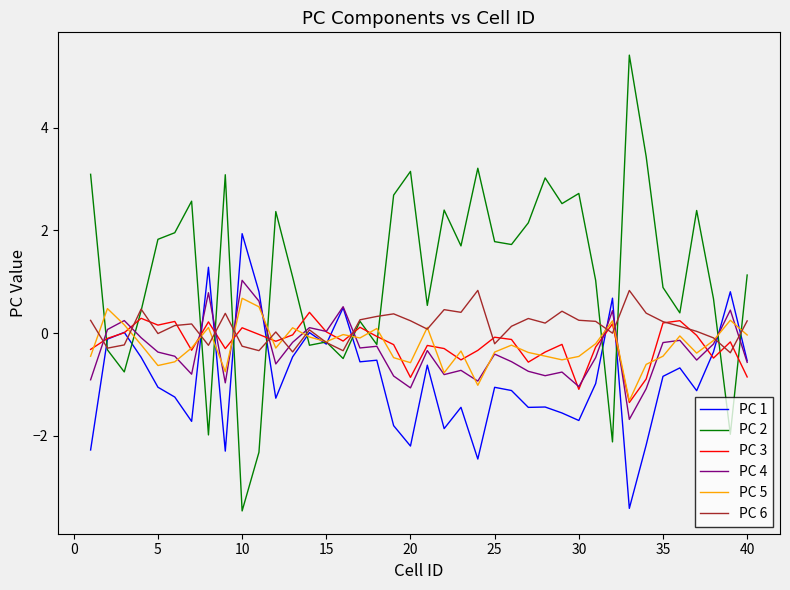

What is the difference between the second highest and minimum values in the PC 1 series?

4.7